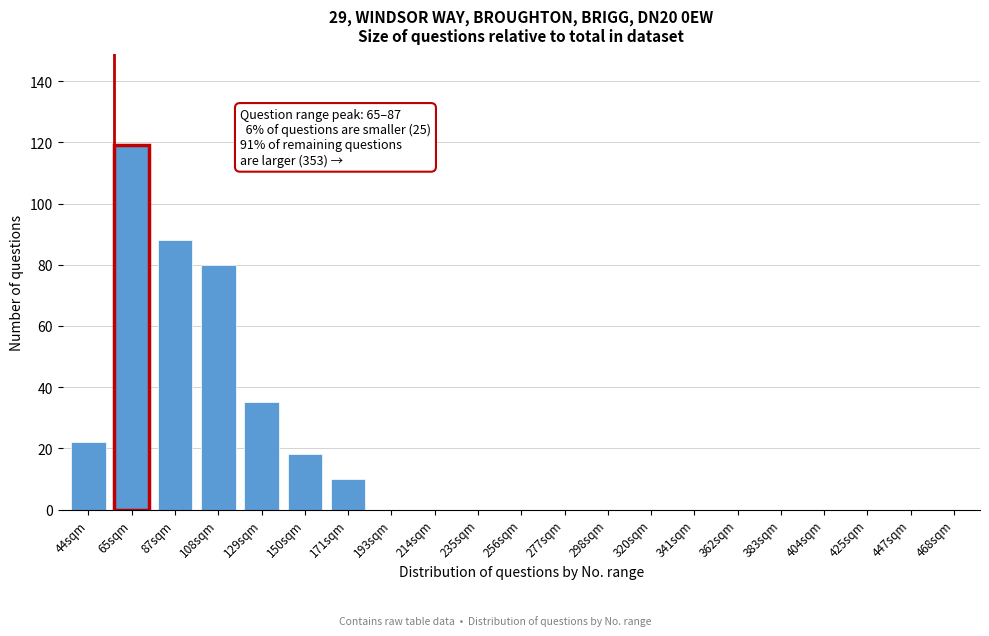

Reading right to left, extract all data points from this chart.

468sqm=0	447sqm=0	425sqm=0	404sqm=0	383sqm=0	362sqm=0	341sqm=0	320sqm=0	298sqm=0	277sqm=0	256sqm=0	235sqm=0	214sqm=0	193sqm=0	171sqm=10	150sqm=18	129sqm=35	108sqm=80	87sqm=88	65sqm=119	44sqm=22